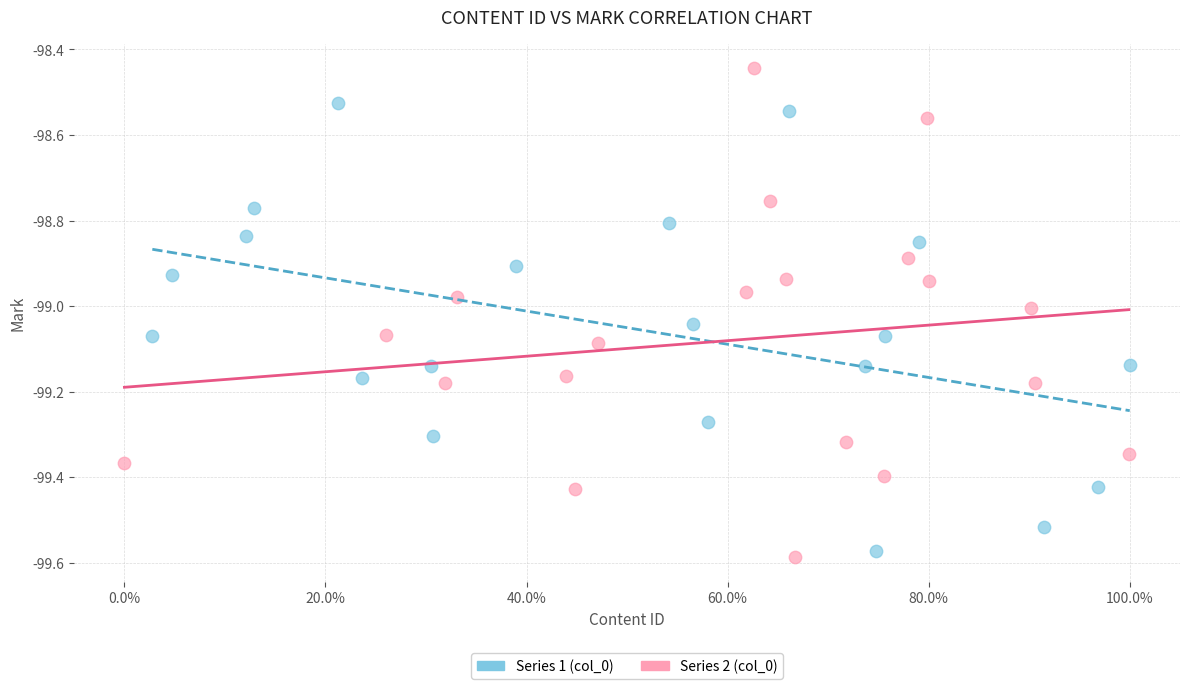

Which series contains the highest Y value?

Series 2 (col_0)